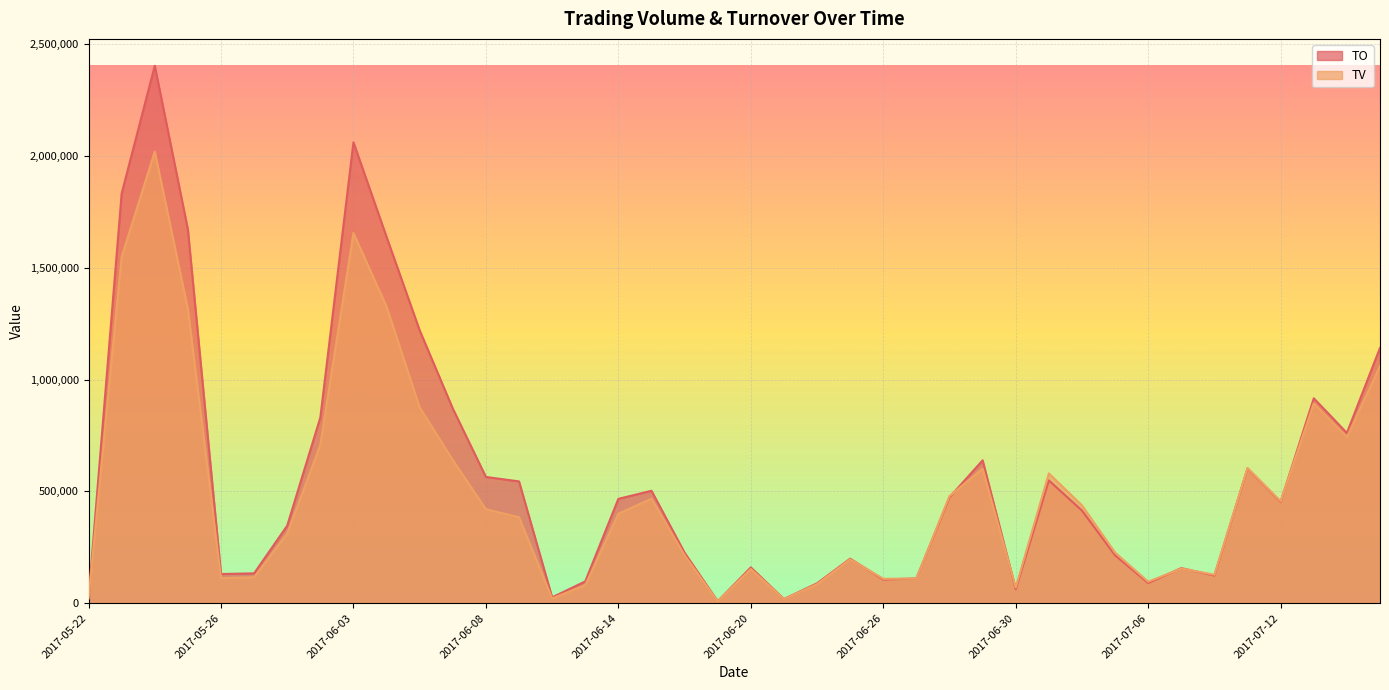

What is the spread (max minus min) of values at 2017-07-14?

19160